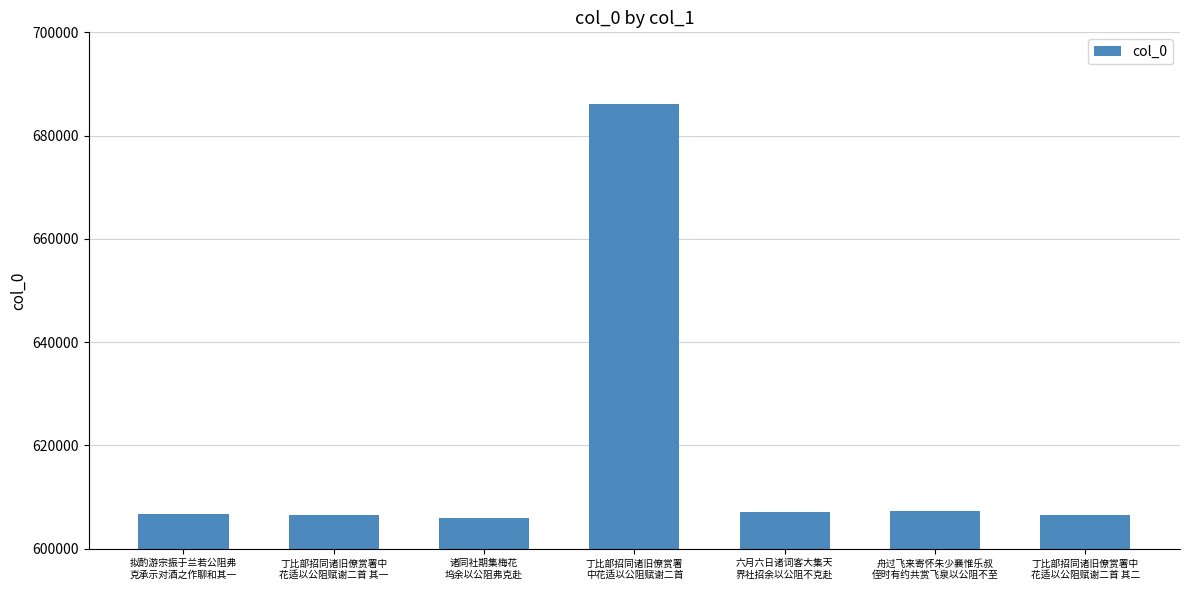

Where is the data nearest to the value 645970?

舟过飞来寄怀朱少襄惟乐叔
侄时有约共赏飞泉以公阻不至